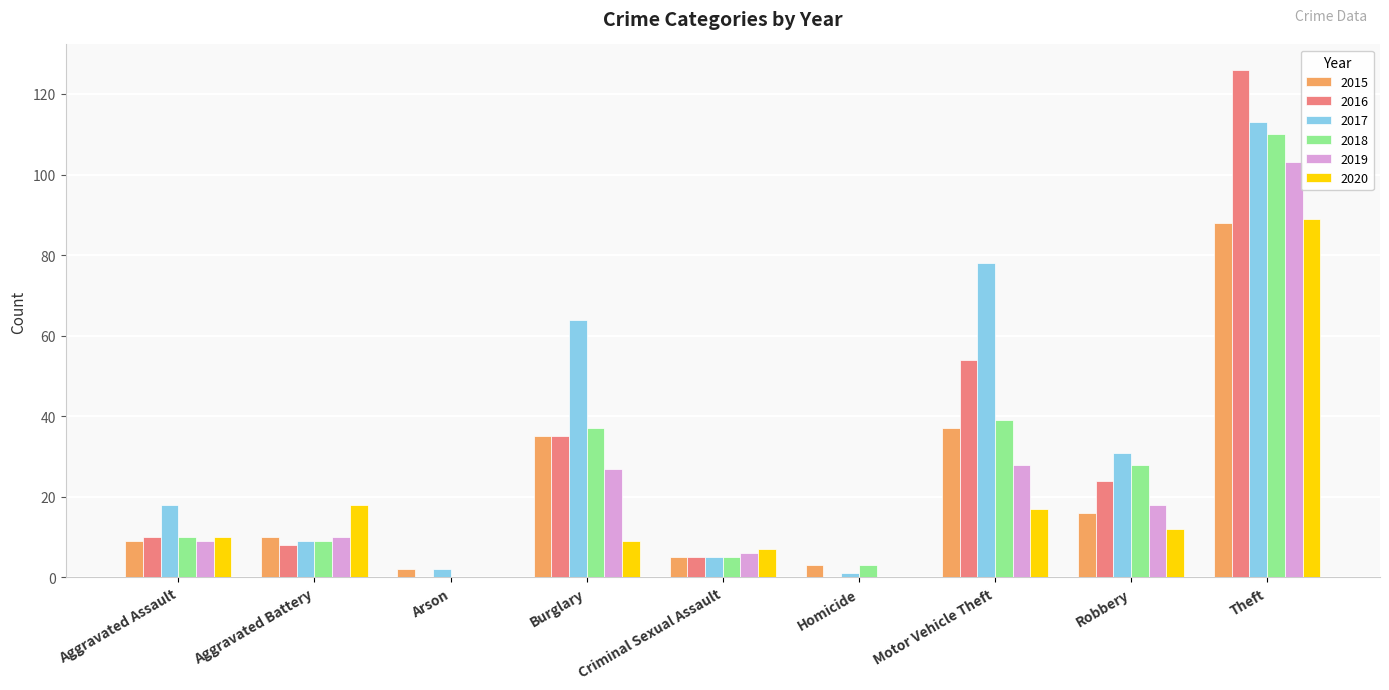

What is the highest value of the 2016 series?

126